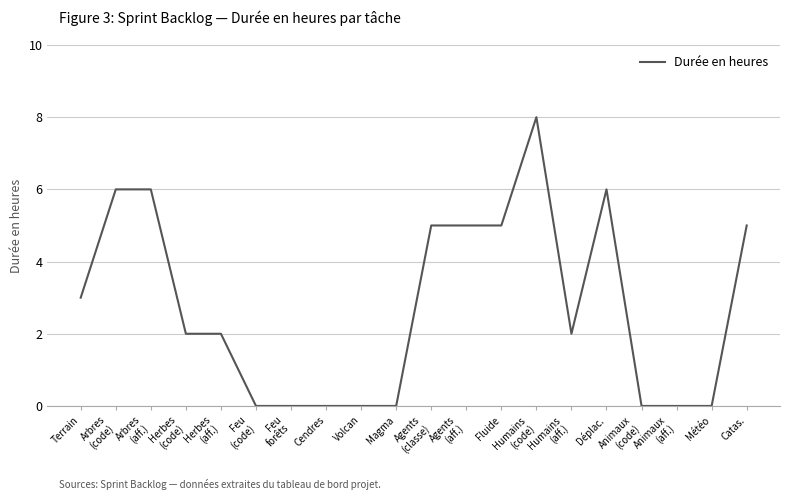

Read the value at Catas..

5